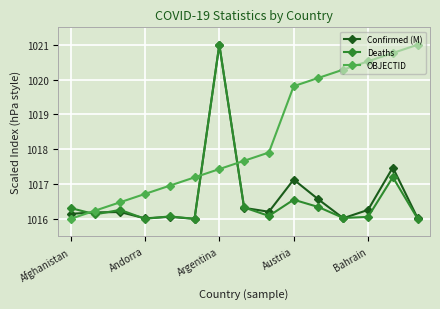

What is the value of the OBJECTID point at the 1st from the left?

1016.0